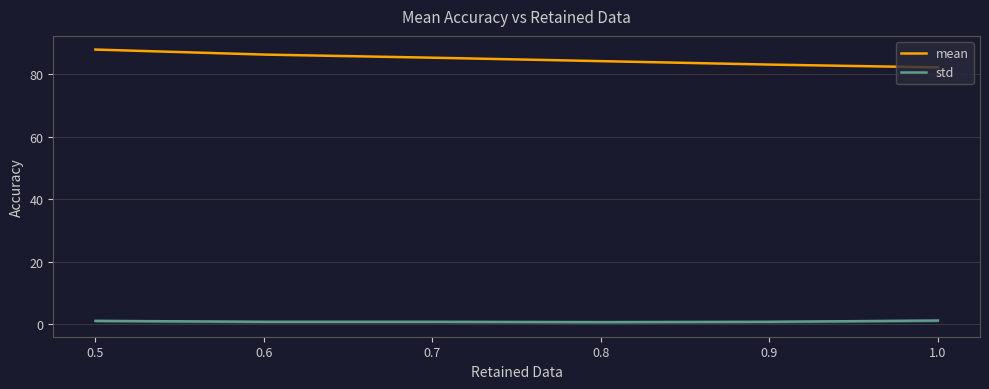

Rank the series at 0.6 from lowest to highest value.

std, mean